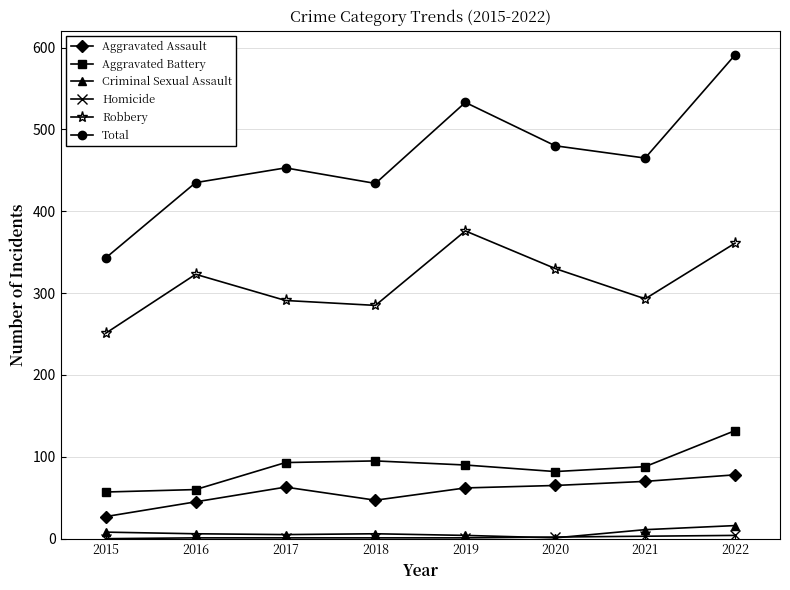

What is the spread (max minus min) of values at 2018?

433